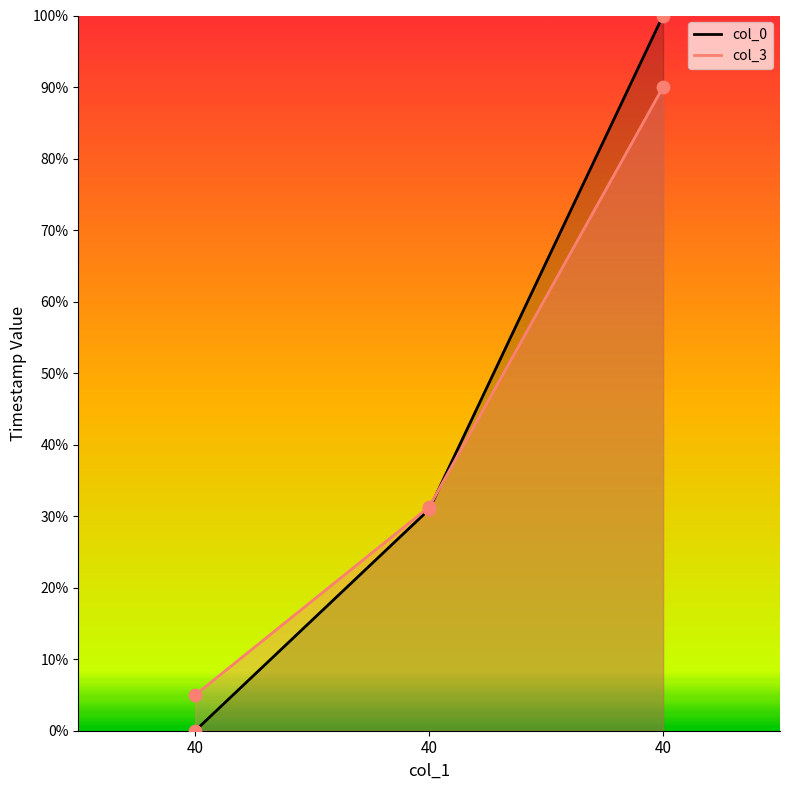

What are all the series names shown in the legend?

col_0, col_3